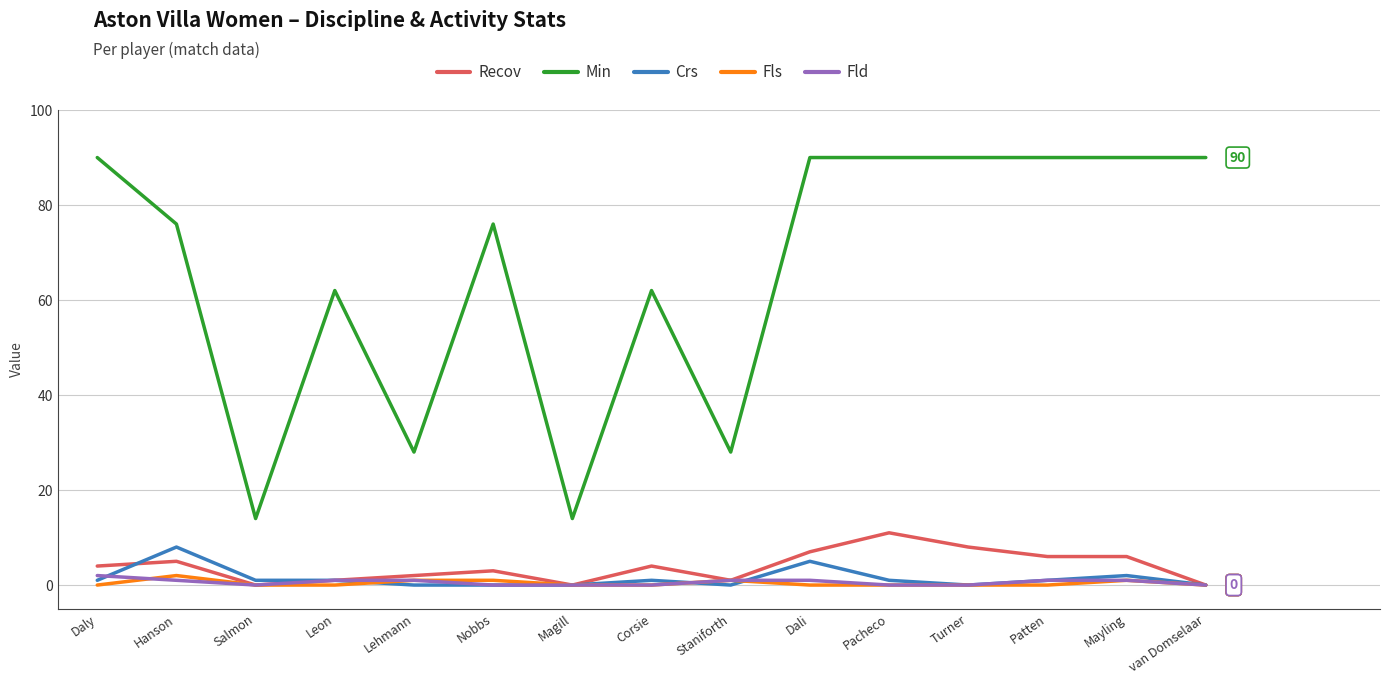

Reading left to right, extract all data points from this chart.

Recov: 4	5	0	1	2	3	0	4	1	7	11	8	6	6	0
Min: 90	76	14	62	28	76	14	62	28	90	90	90	90	90	90
Crs: 1	8	1	1	0	0	0	1	0	5	1	0	1	2	0
Fls: 0	2	0	0	1	1	0	0	1	0	0	0	0	1	0
Fld: 2	1	0	1	1	0	0	0	1	1	0	0	1	1	0